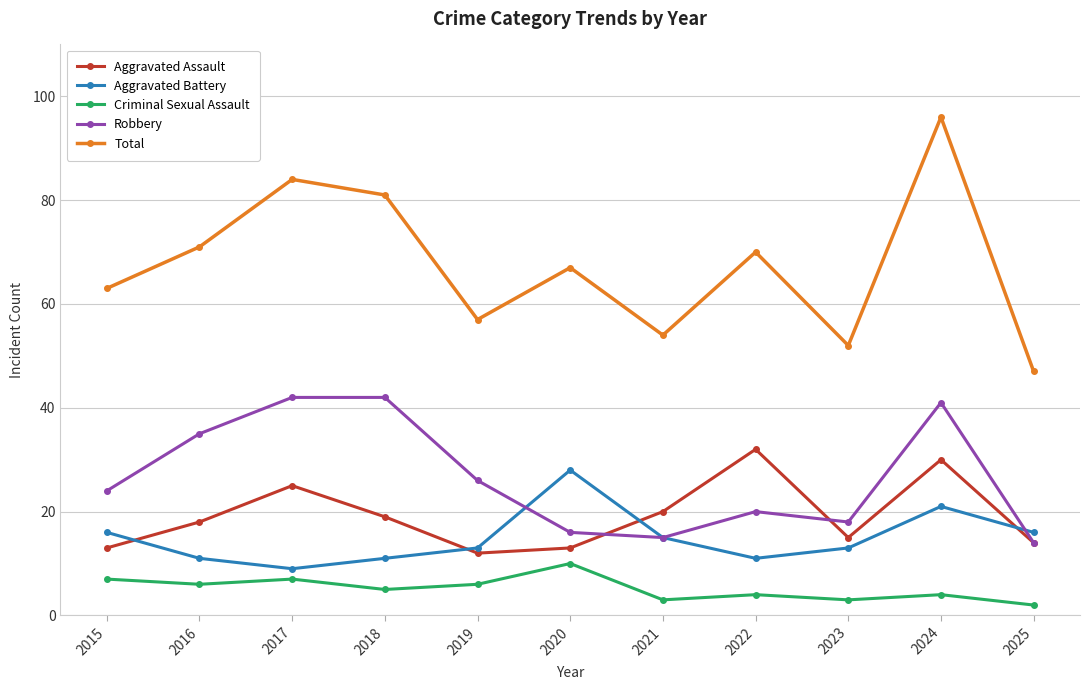

True or false: Total and Aggravated Assault cross at least once.

False